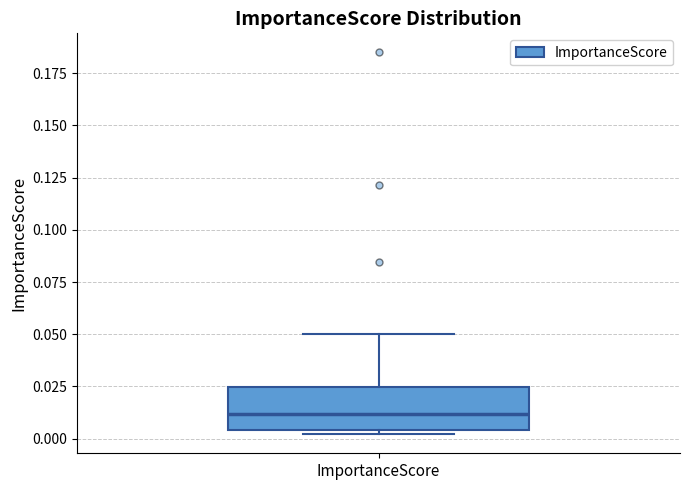

Transcribe this box plot: give where the median line is, the range the box spans, and where the two whiskers end, as read against the y-axis. The values are not printed on the chart, so give them approximately, as read against the axis.

median 0.010, box 0.005 to 0.025, whiskers 0.000 to 0.050